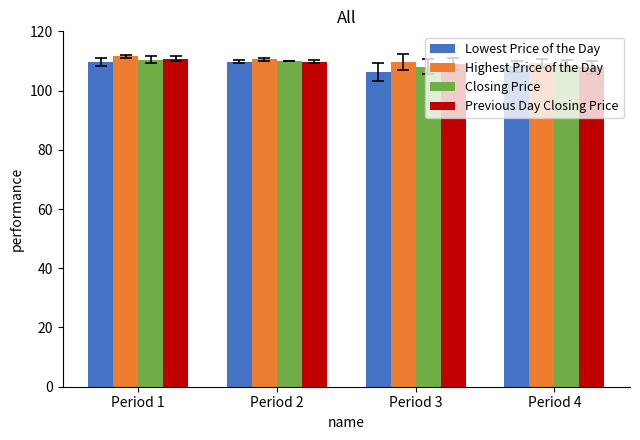

Is it true that Previous Day Closing Price equals 110.8 at Period 1?

True